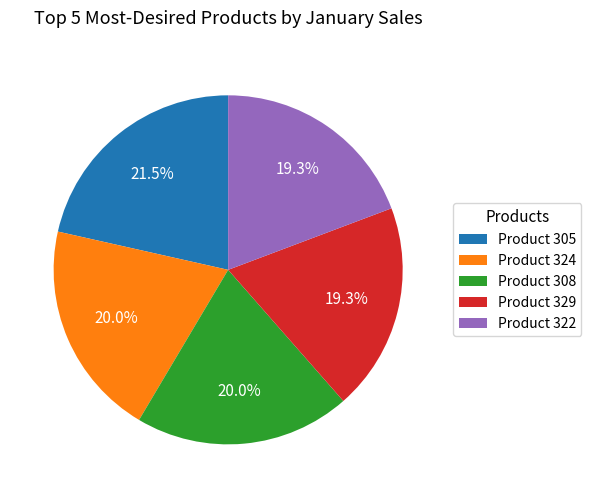

Does any single category account for the majority?

No